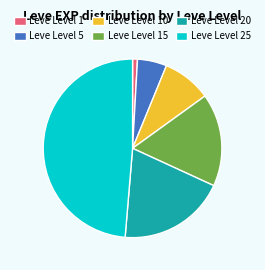

Combined, do Leve Level 15 and Leve Level 20 account for over 50%?

No